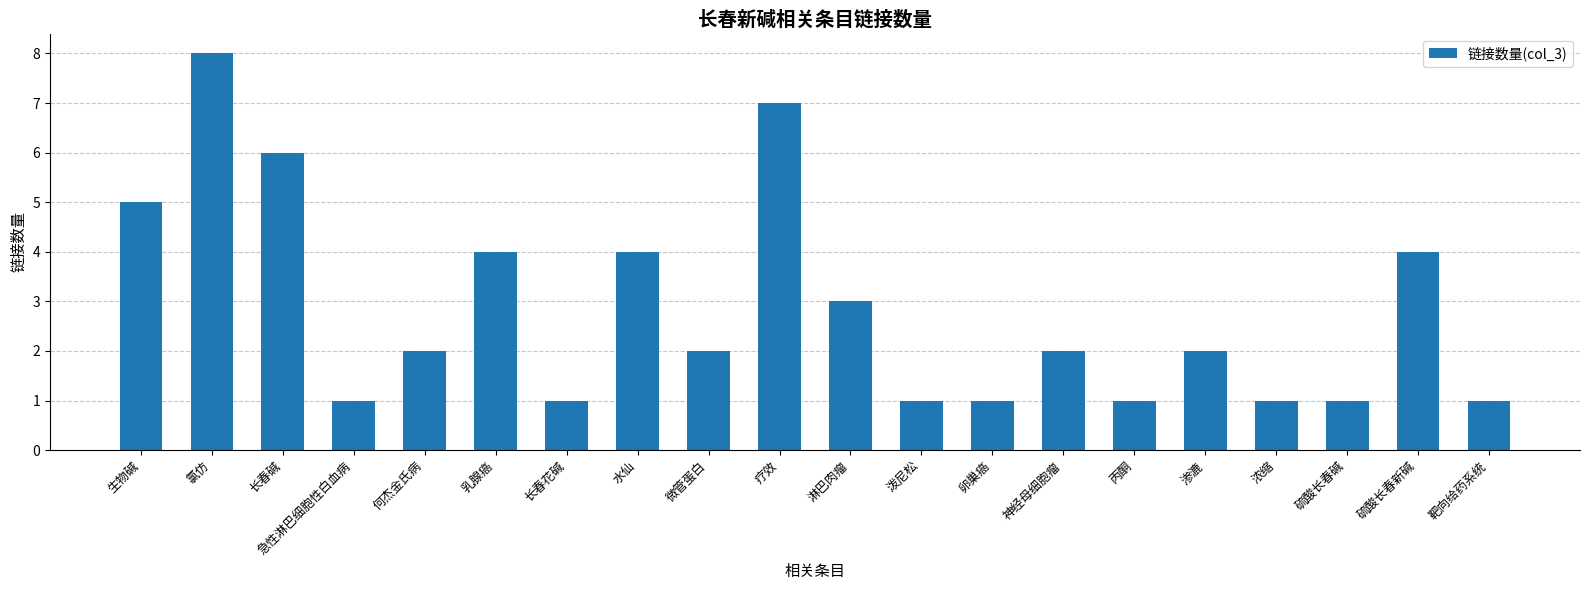

What is the sum of the values at 卵巢癌 and 渗漉?

3